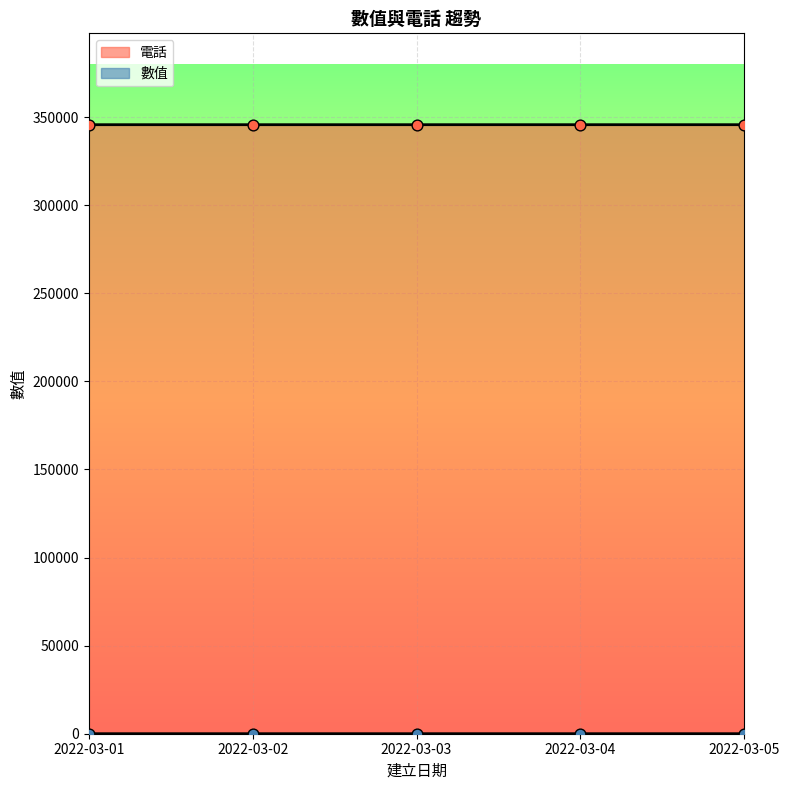

Which series has the largest total across all categories?

電話